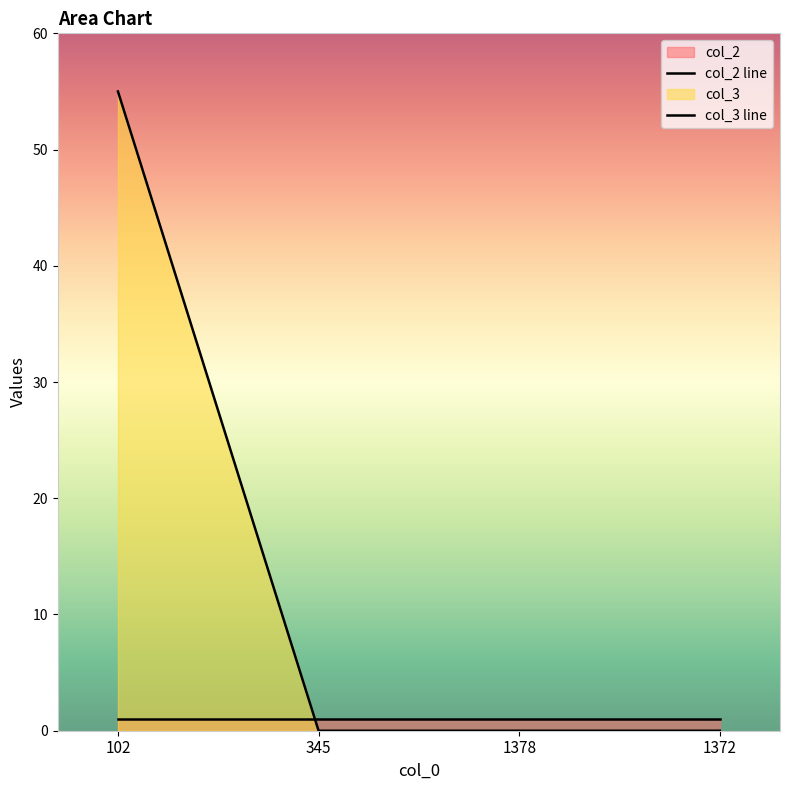

The chart shows a value of 0 at 345. True or false?

True